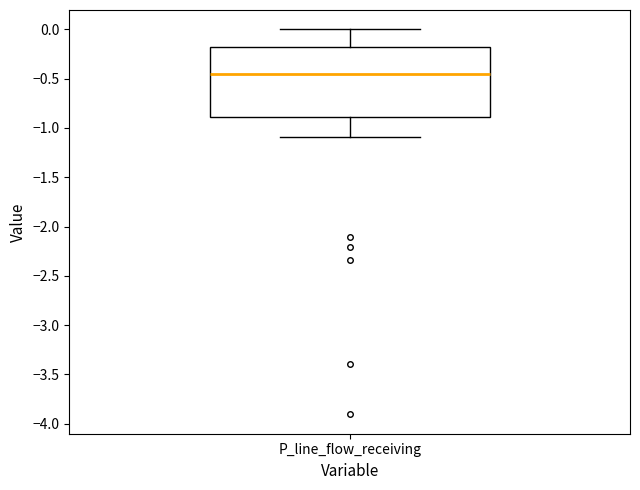

Read this box plot against the y-axis: the position of the median line, the range covered by the box, and the ends of both whiskers. The values are not printed on the chart, so give them approximately, as read against the axis.

median -0.45, box -0.90 to -0.20, whiskers -1.10 to 0.00